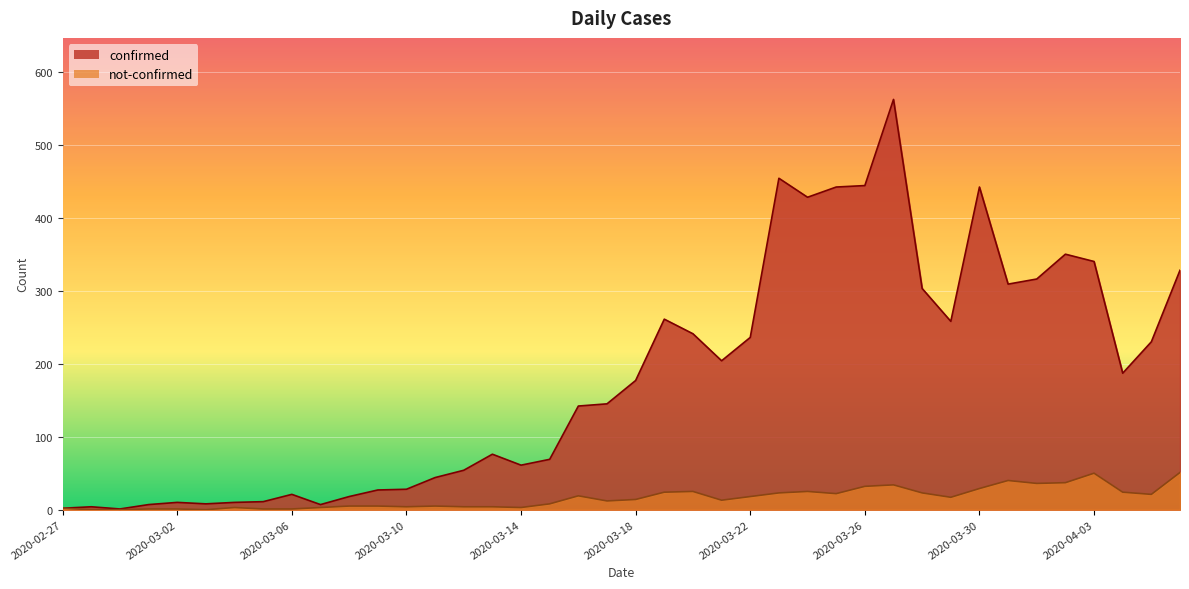

True or false: not-confirmed and confirmed intersect in this chart.

False